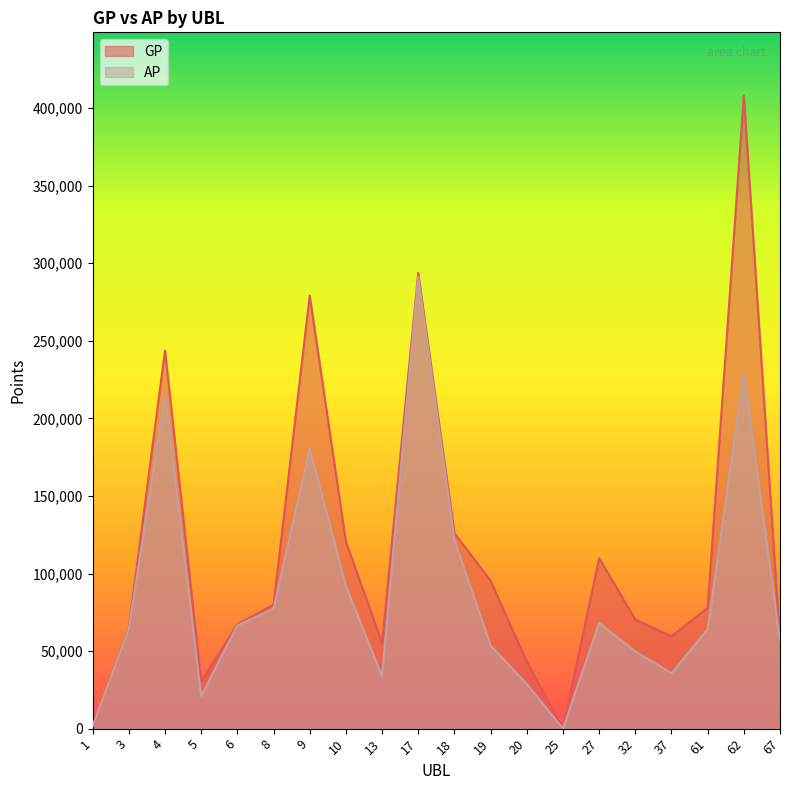

Between 37 and 67, which series saw the biggest shift?

AP